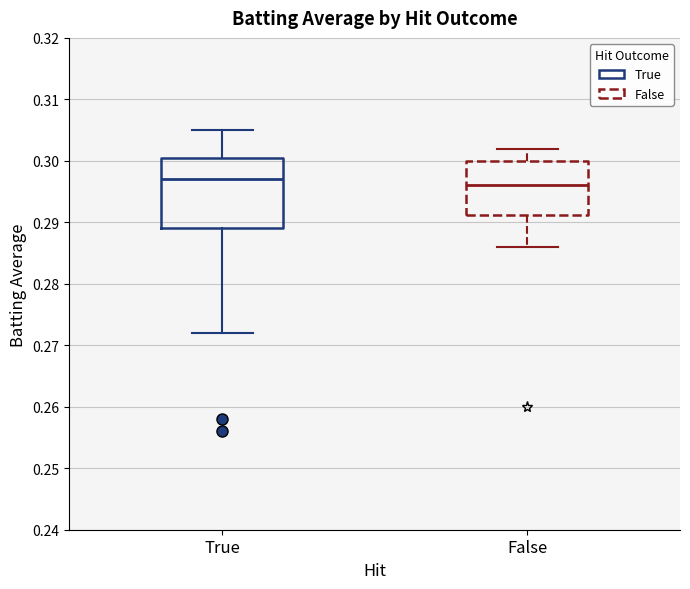

Reading left to right, read every box against the y-axis: the position of its median line, the range the box covers, and the ends of its whiskers. The values are not printed on the chart, so give them approximately, as read against the axis.

True: median 0.297, box 0.289 to 0.301, whiskers 0.272 to 0.305
False: median 0.296, box 0.291 to 0.300, whiskers 0.286 to 0.302